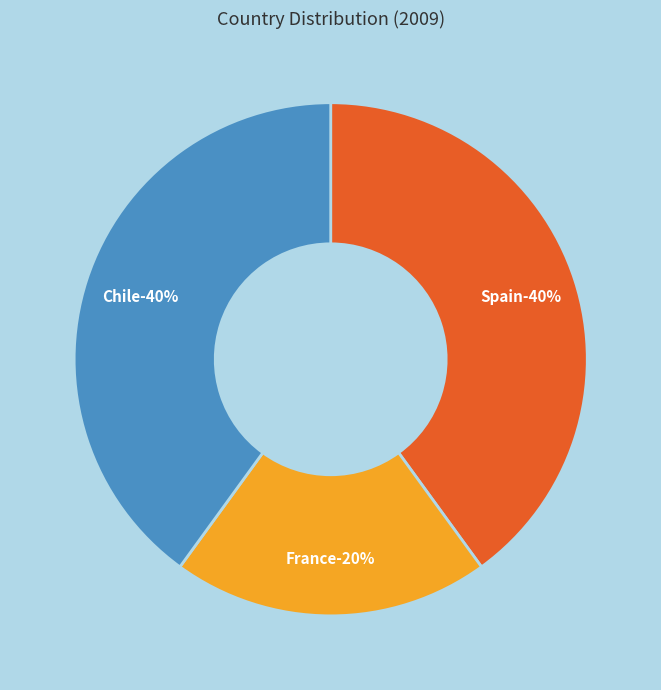

Is there any slice that represents more than half of the pie?

No